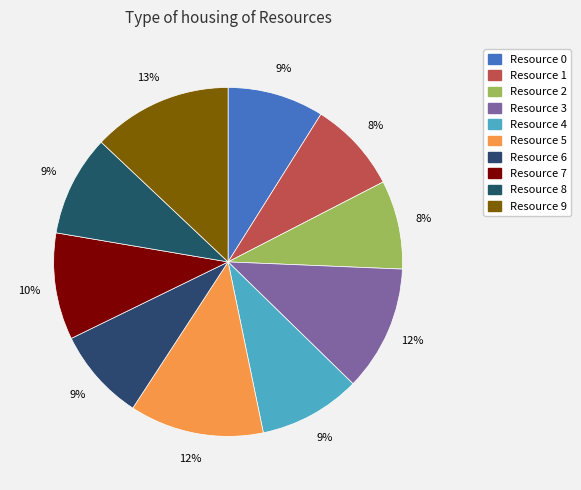

Which slice is the smallest?

Resource 2